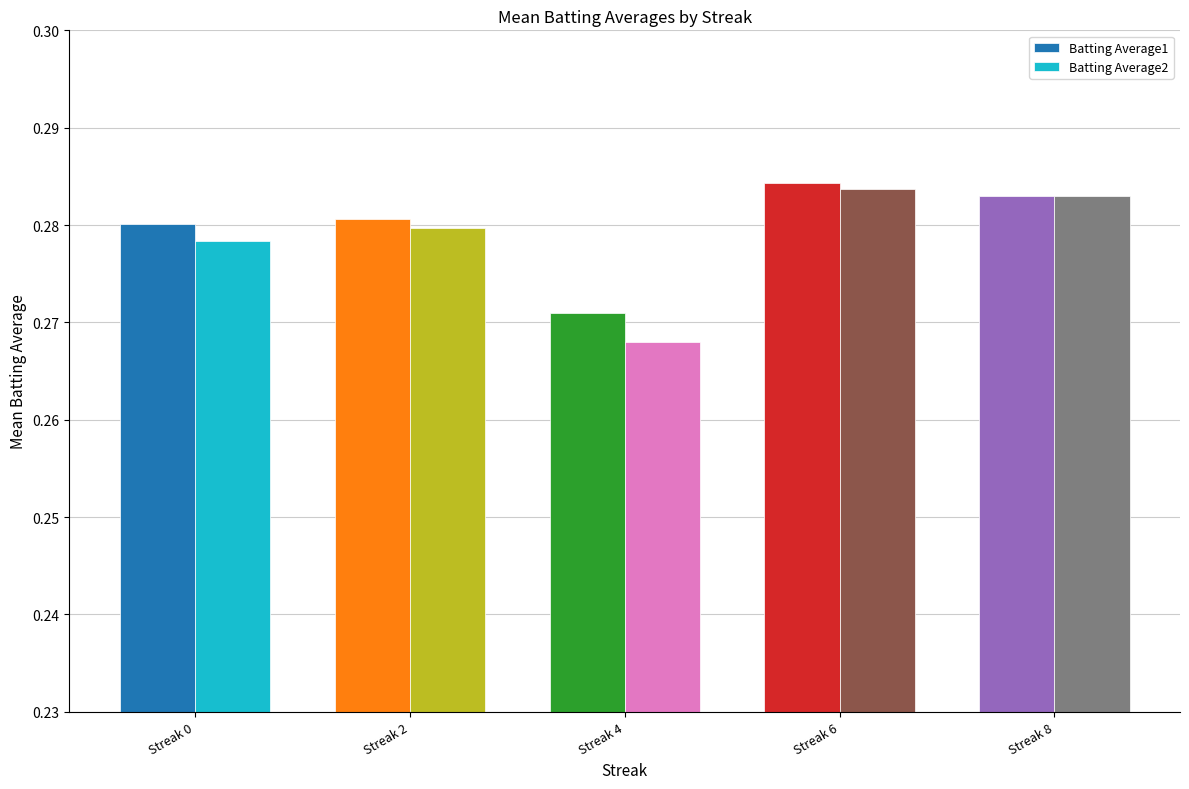

The value of Batting Average2 at Streak 2 is 0.4. True or false?

False